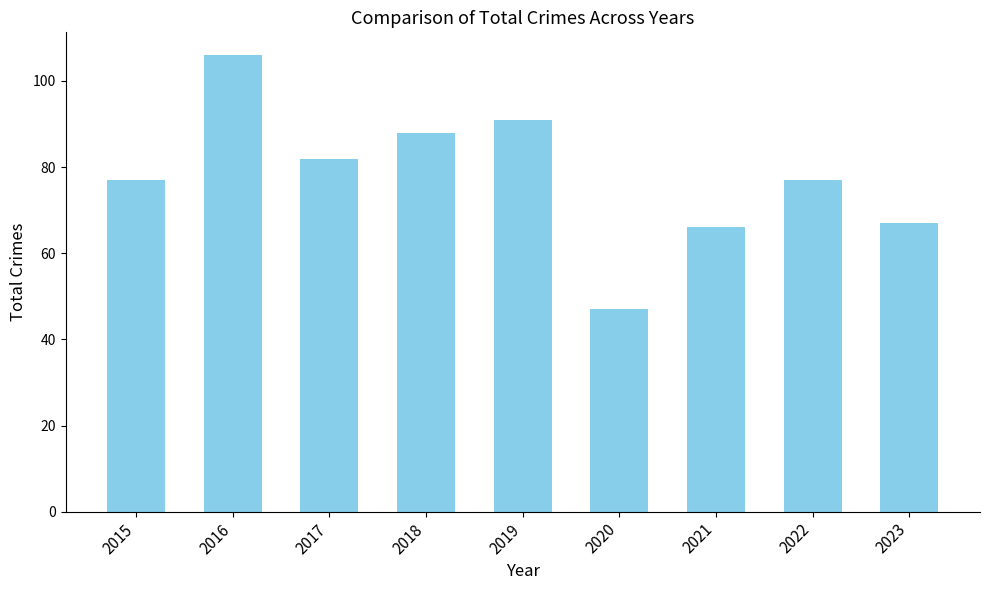

How many bars are there in total?

9